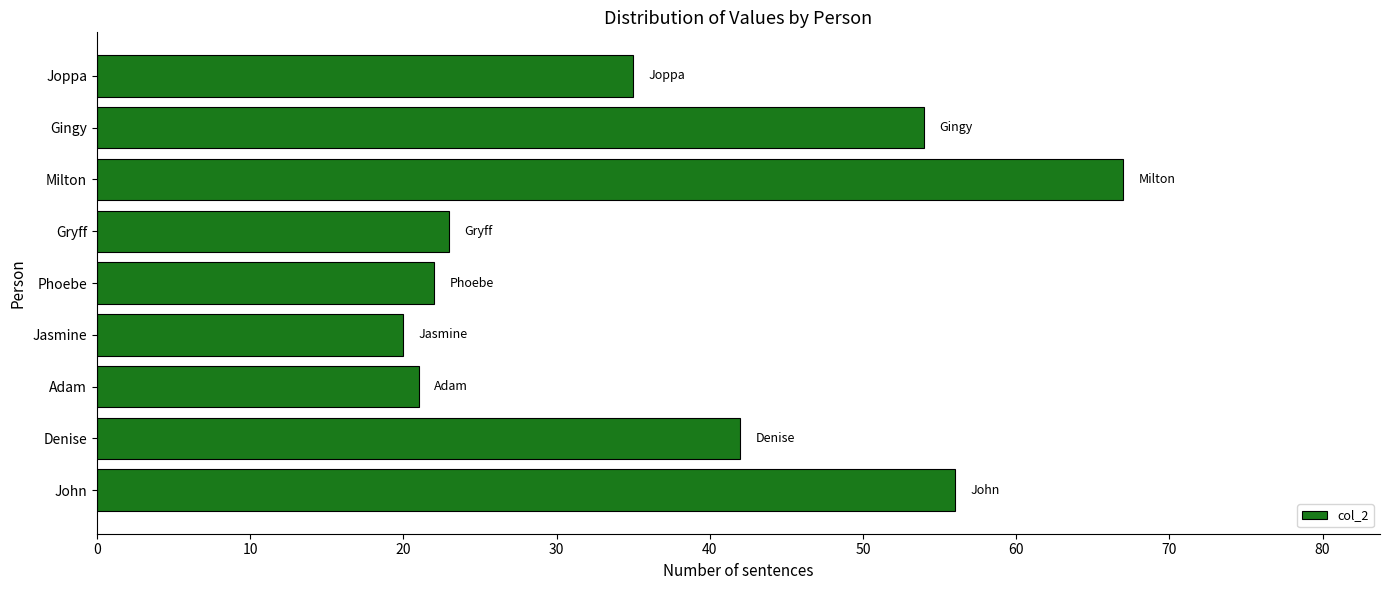

What is the change in value from Adam to Milton?

+46